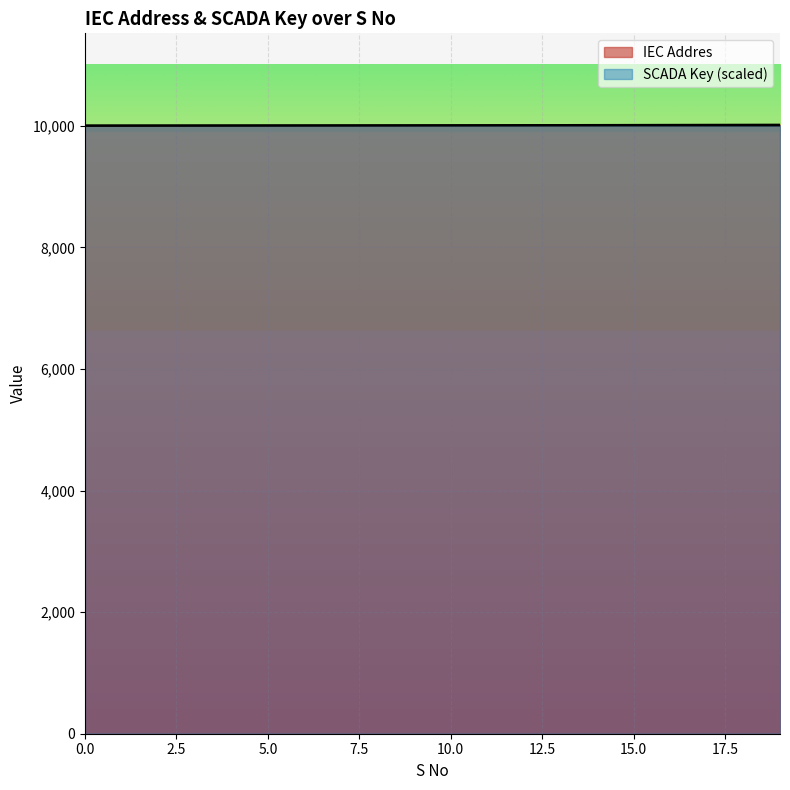

Which series has the widest spread of values?

IEC Addres